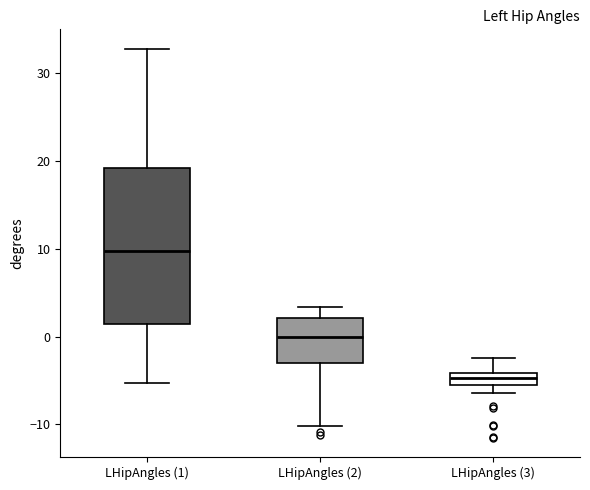

Where is the upper edge of the box for LHipAngles (3) on the y-axis? The values are not printed on the chart, so give them approximately, as read against the axis.

-4